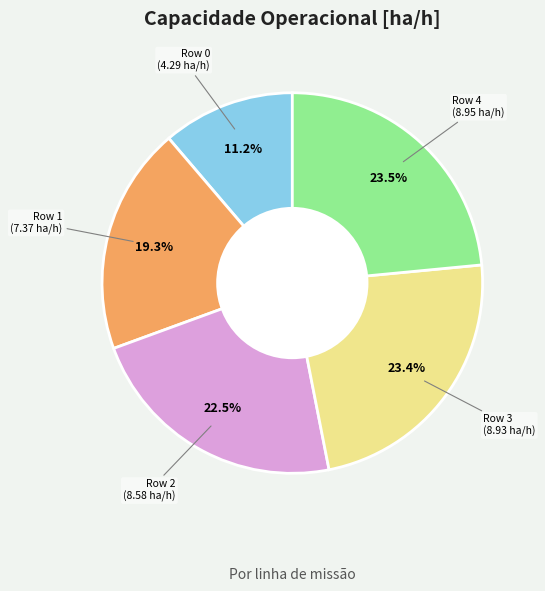

Is there any slice that represents more than half of the pie?

No